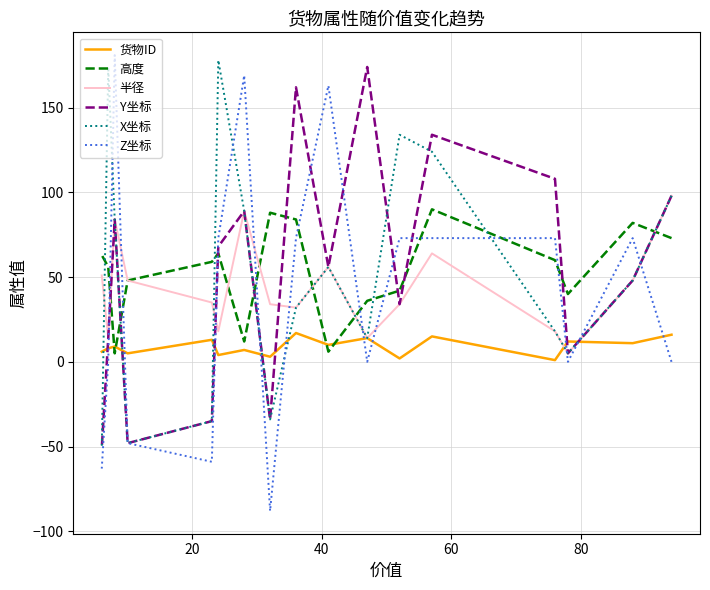

How many values in X坐标 are above zero?

13